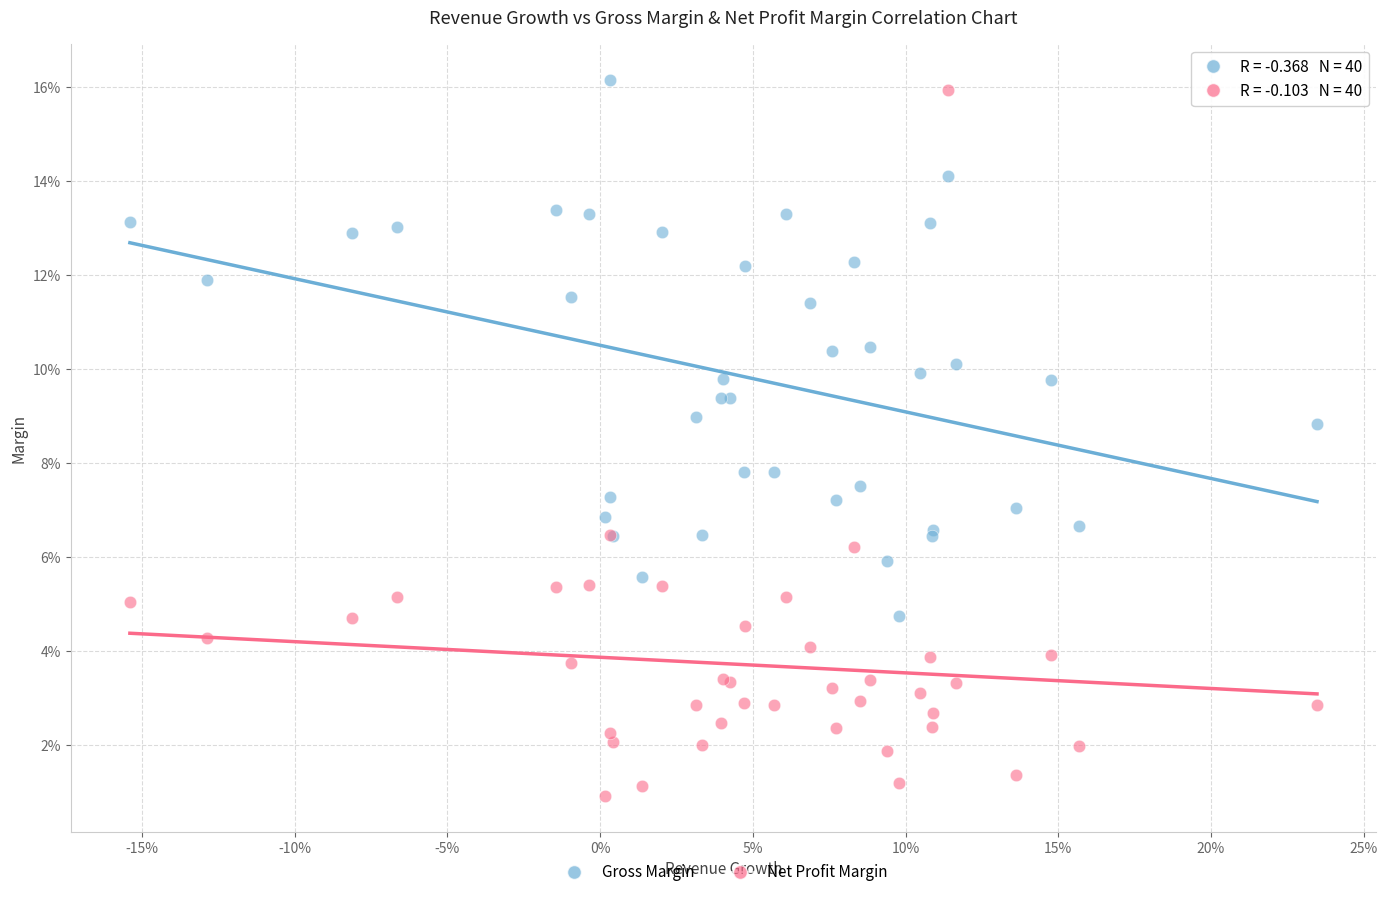

What are all the series names shown in the legend?

Gross Margin, Net Profit Margin